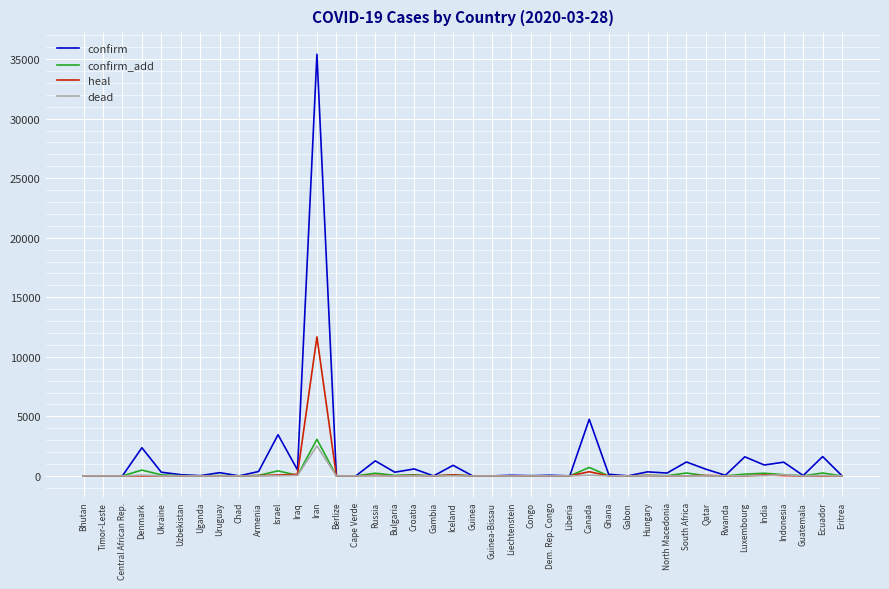

Does the chart display data point markers on the line(s)?

No